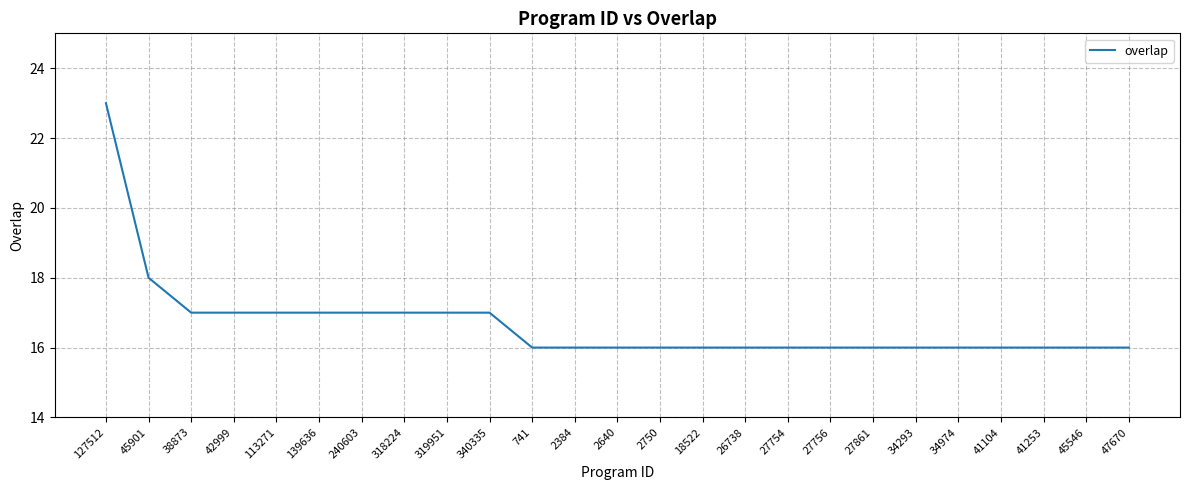

How many values are between 16 and 17?

23